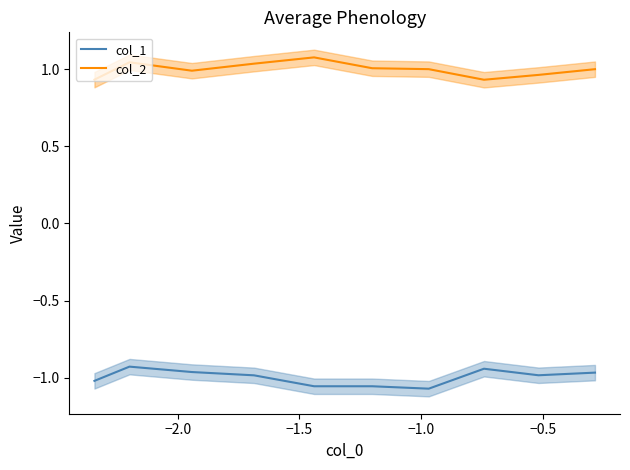

What are all the series names shown in the legend?

col_1, col_2